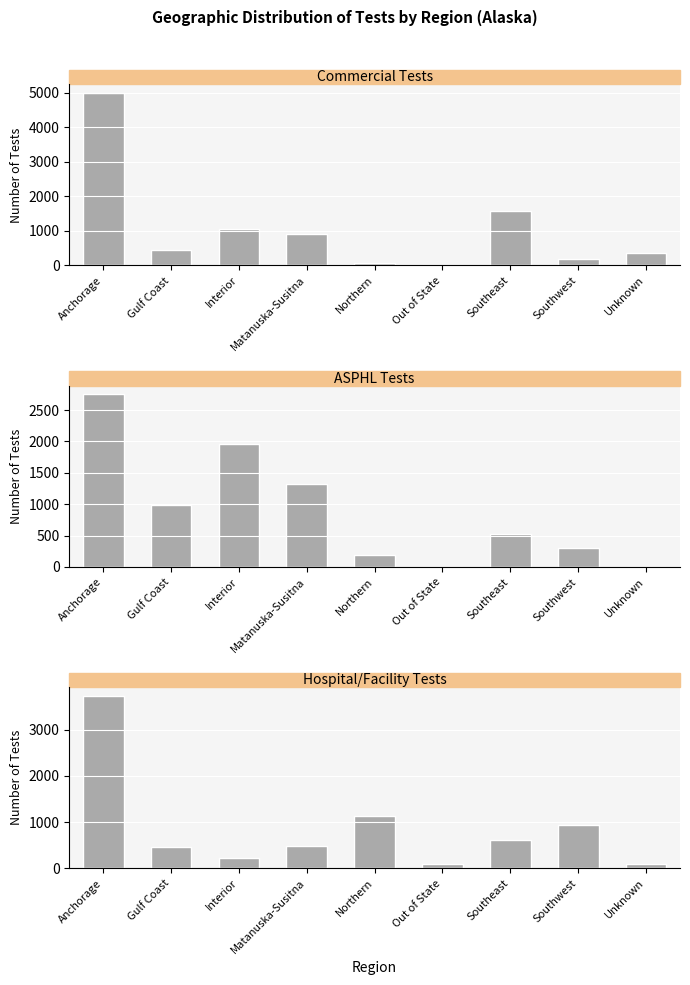

How many bars are there in each group?

3